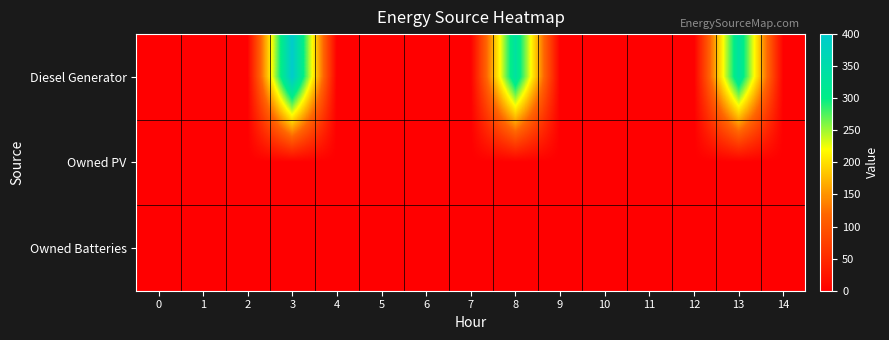

Reading left to right, list all the values displayed in this chart.

Diesel Generator: 0=0	1=0	2=0	3=400	4=0	5=0	6=0	7=0	8=336	9=0	10=0	11=0	12=0	13=336	14=0
Owned PV: 0=0	1=0	2=0	3=0	4=0	5=0	6=0	7=0	8=0	9=0	10=0	11=0	12=0	13=0	14=0
Owned Batteries: 0=0	1=0	2=0	3=0	4=0	5=0	6=0	7=0	8=0	9=0	10=0	11=0	12=0	13=0	14=0